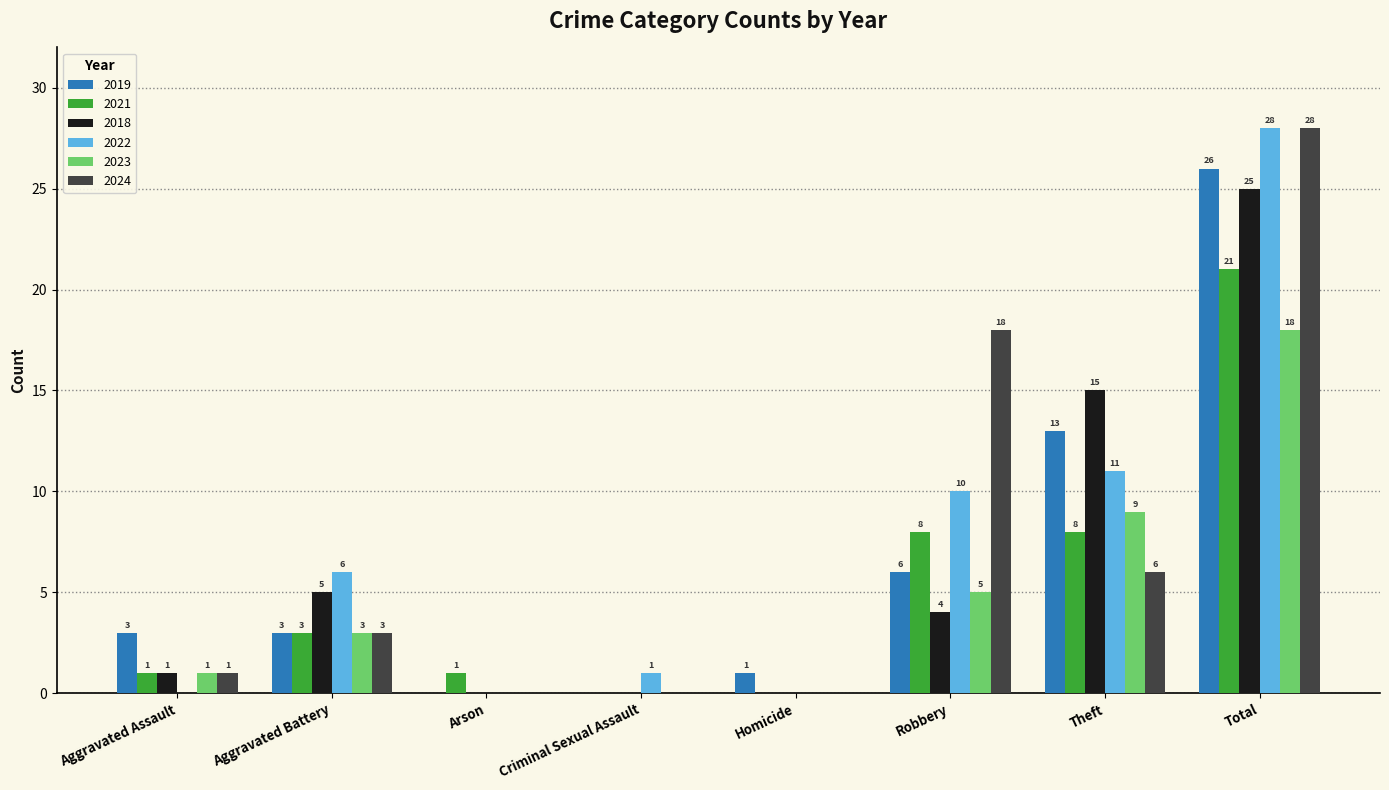

What are all the series names shown in the legend?

2019, 2021, 2018, 2022, 2023, 2024